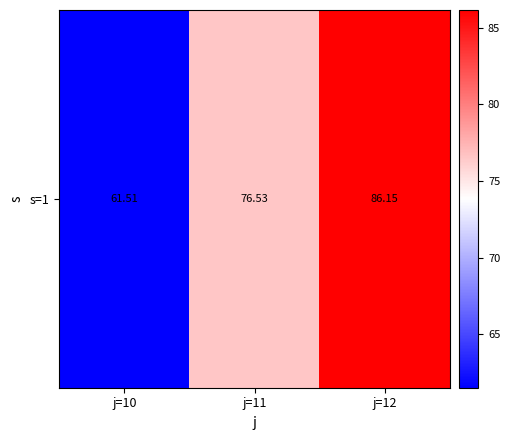

What is the change in value from j=11 to j=12?

+9.6